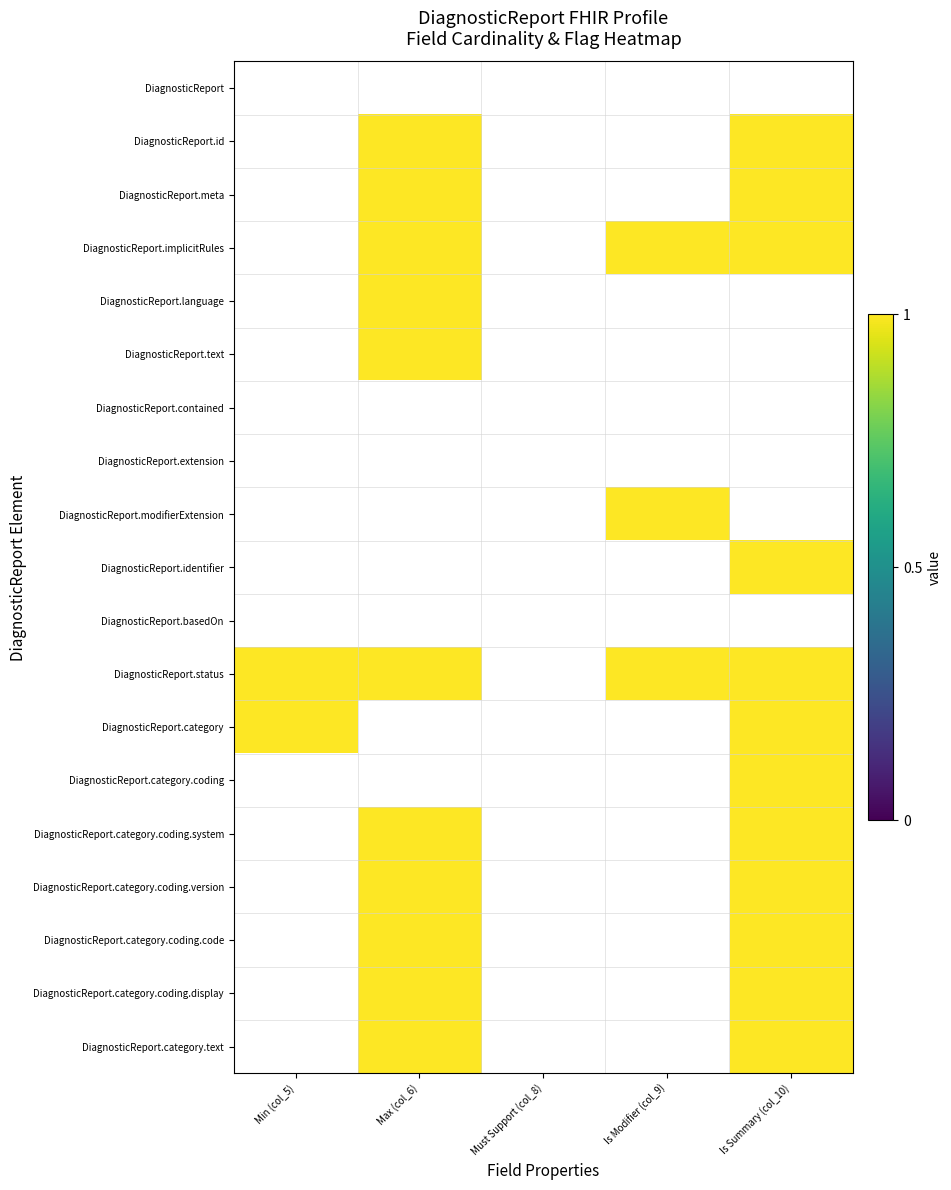

What is the maximum value shown in the chart?

1.0